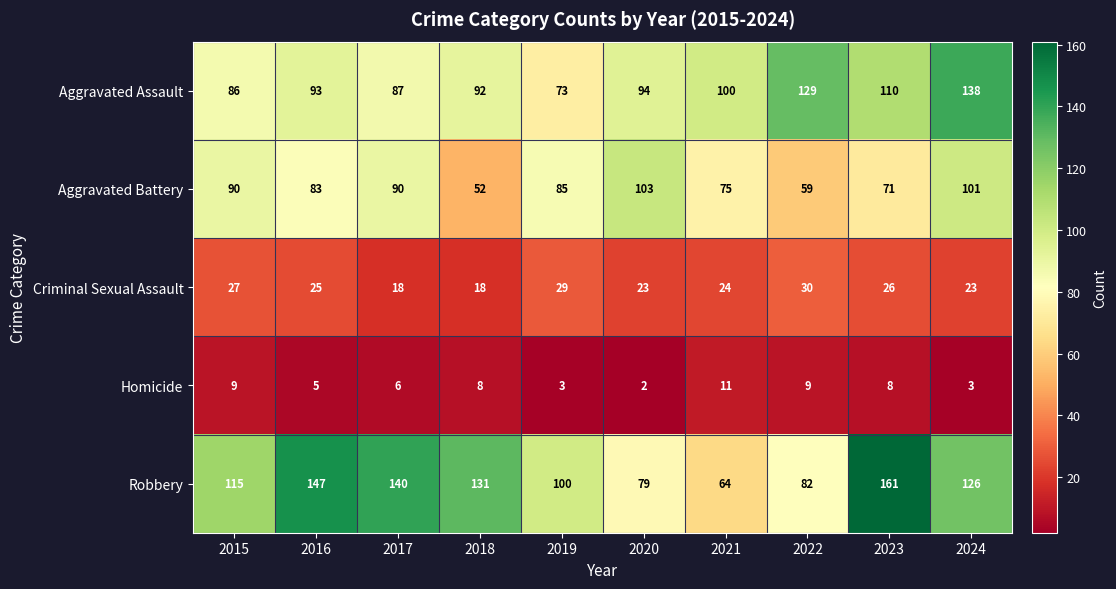

List the series in order of their peak value, highest first.

Robbery, Aggravated Assault, Aggravated Battery, Criminal Sexual Assault, Homicide